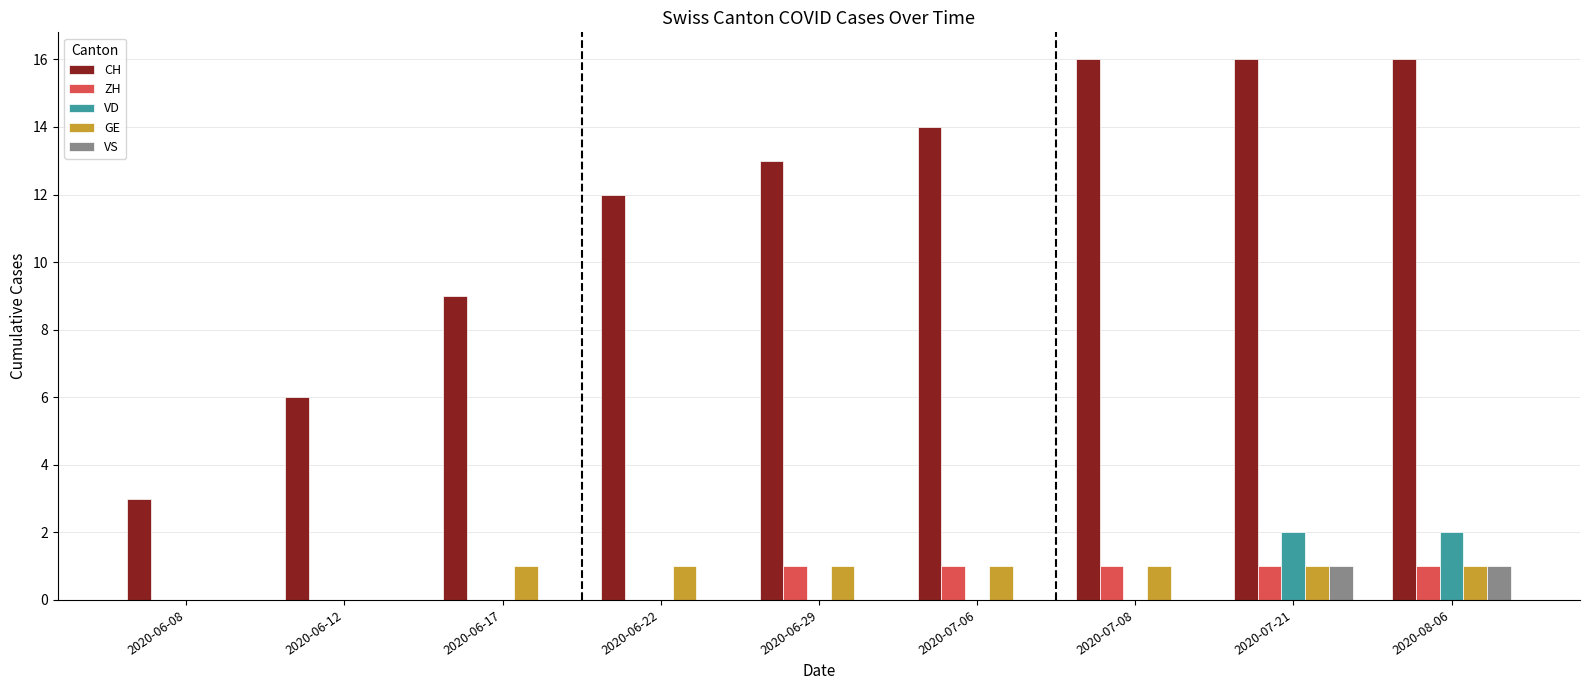

Reading right to left, list all the values displayed in this chart.

CH: 16	16	16	14	13	12	9	6	3
ZH: 1	1	1	1	1	0	0	0	0
VD: 2	2	0	0	0	0	0	0	0
GE: 1	1	1	1	1	1	1	0	0
VS: 1	1	0	0	0	0	0	0	0